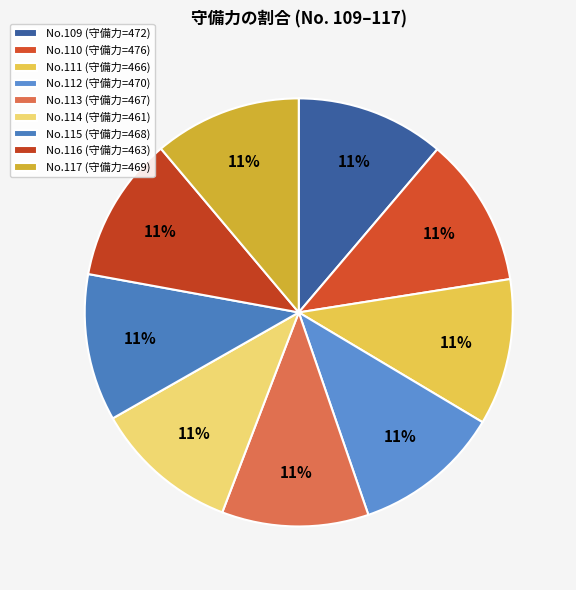

How many segments does this pie chart have?

9